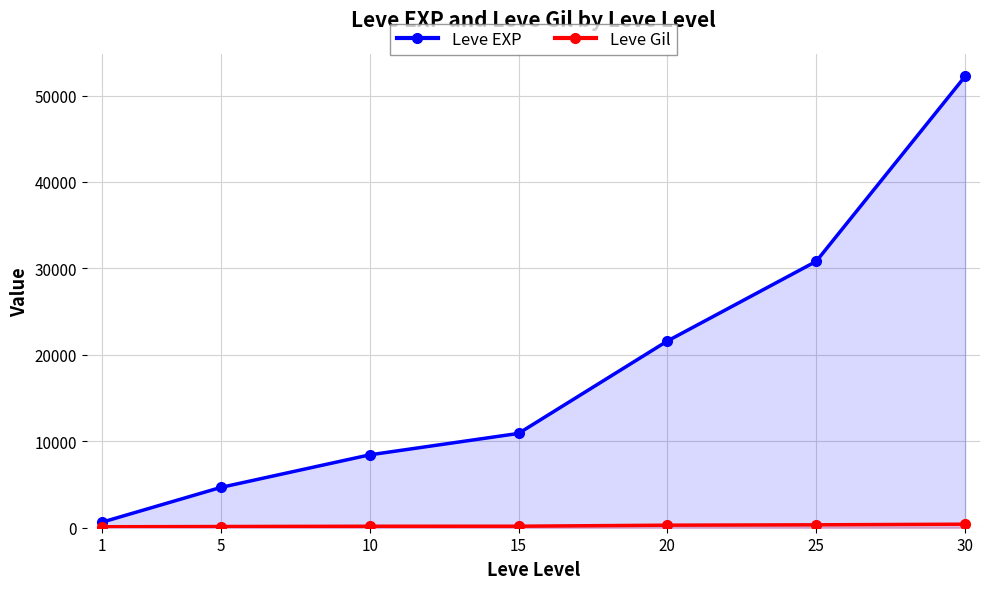

Does the chart display data point markers on the line(s)?

Yes